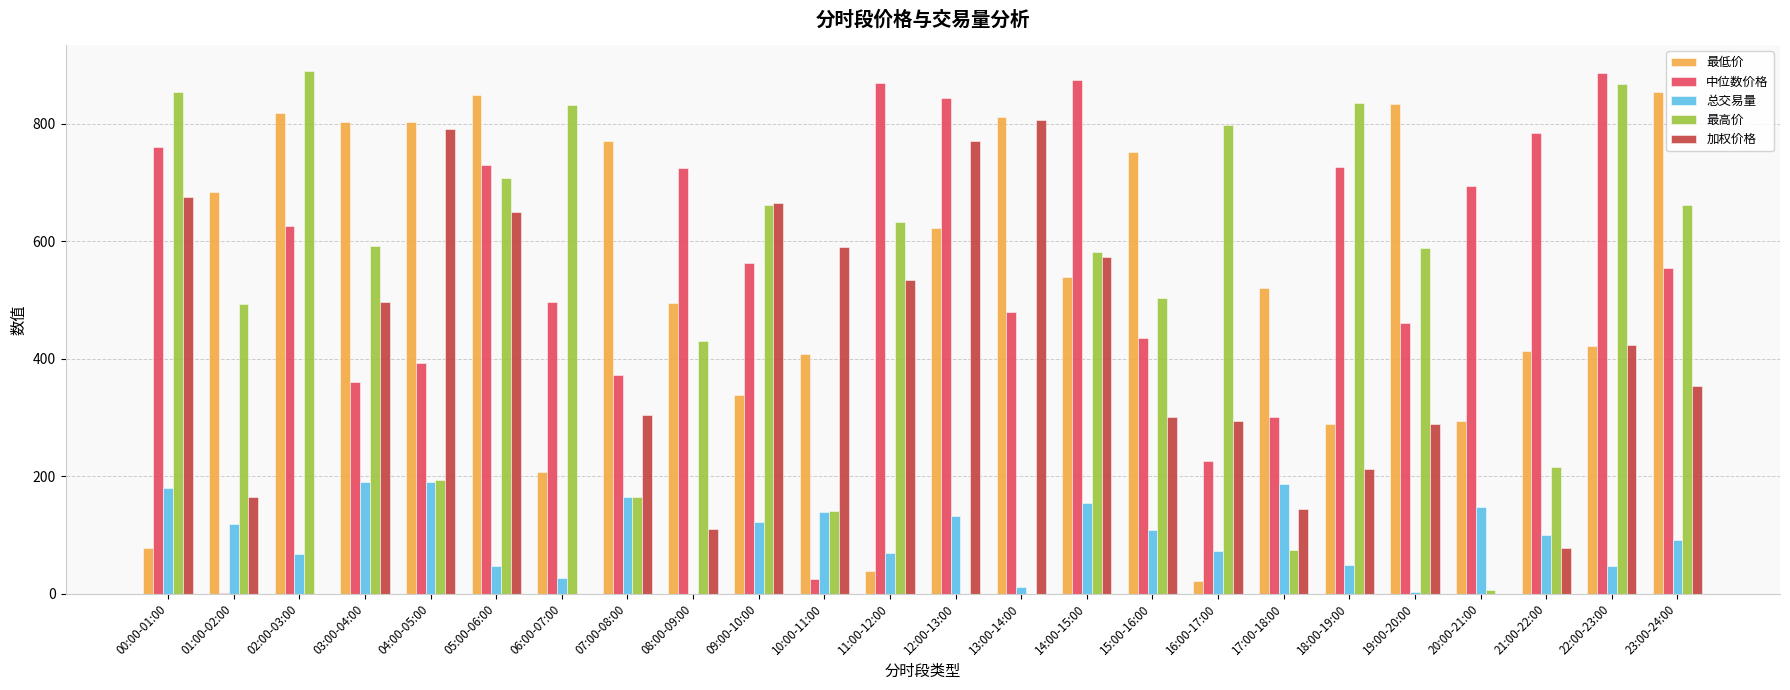

The value of 最低价 at 15:00-16:00 is 473.6. True or false?

False